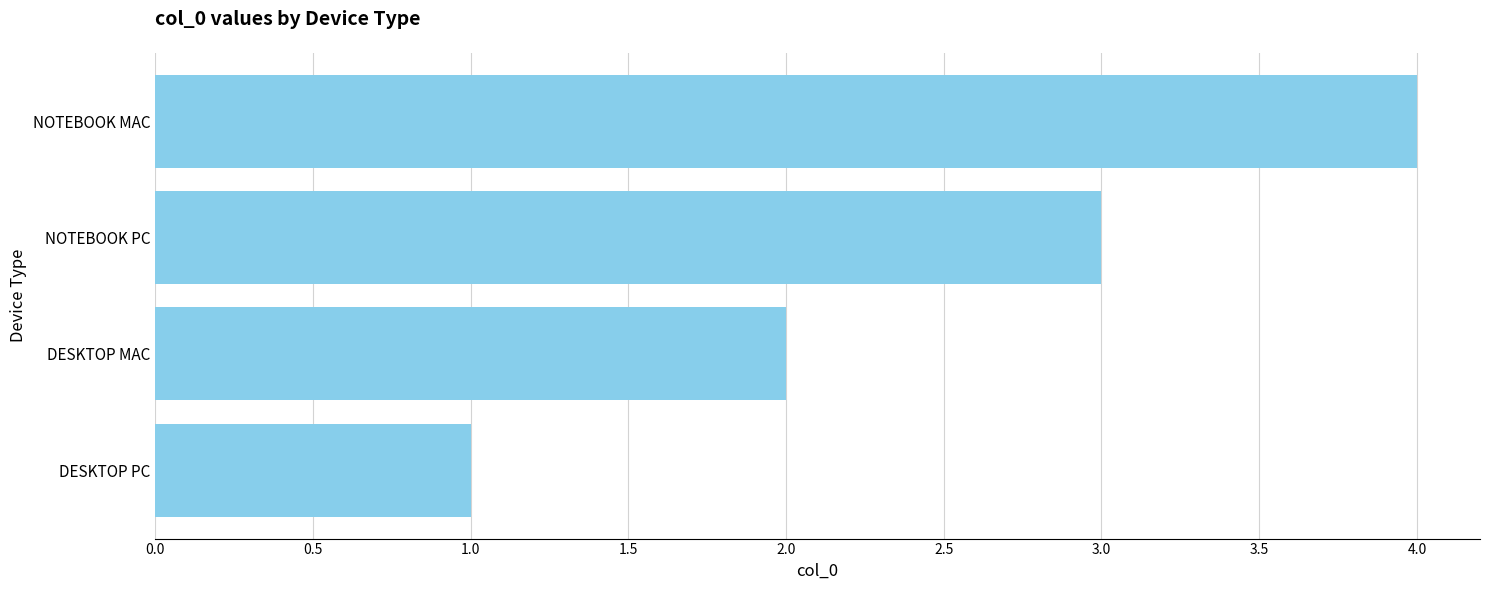

How many distinct data groups are displayed?

1